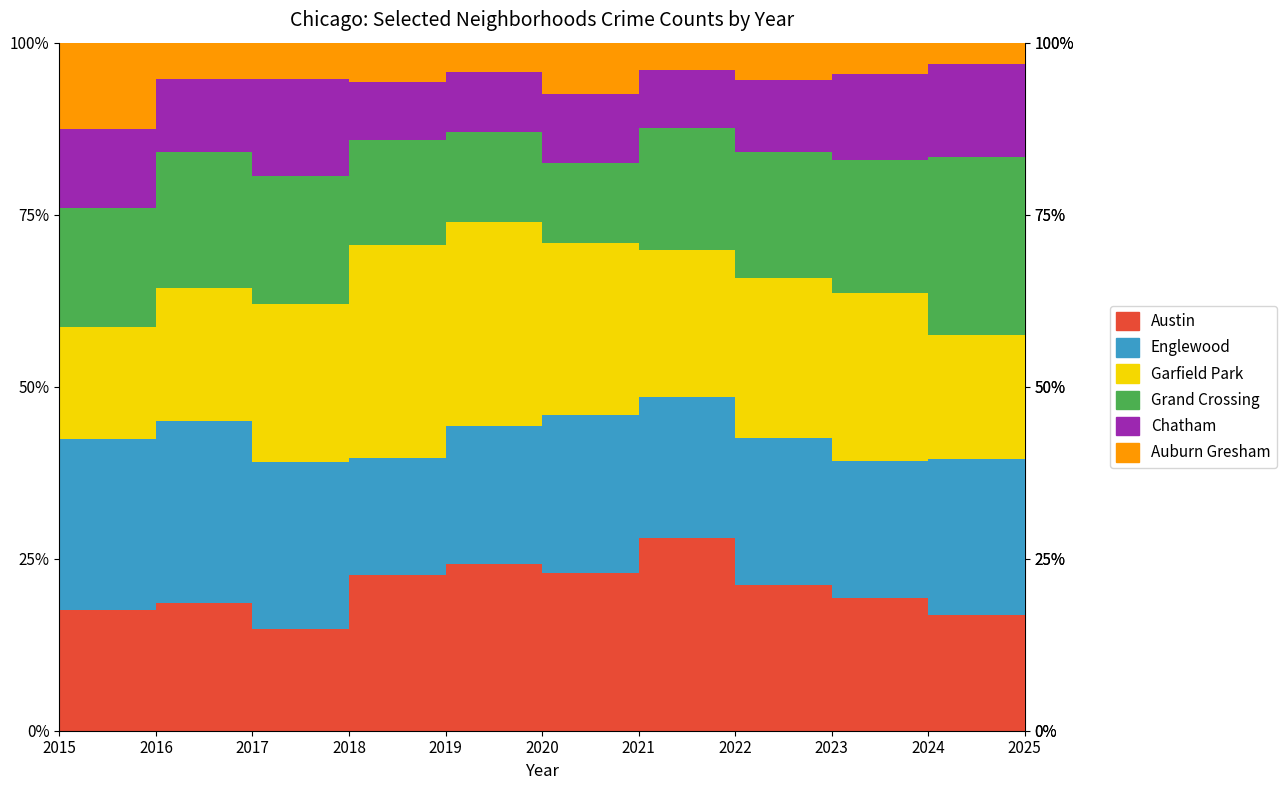

Rank the series at 2017 from highest to lowest value.

Englewood, Garfield Park, Grand Crossing, Austin, Chatham, Auburn Gresham